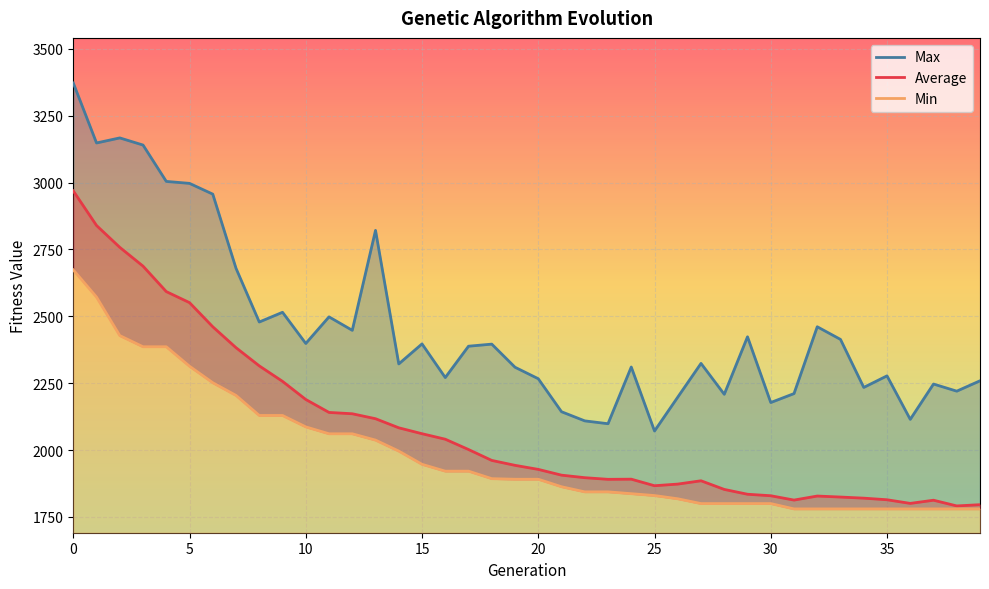

True or false: Min and Average cross at least once.

False